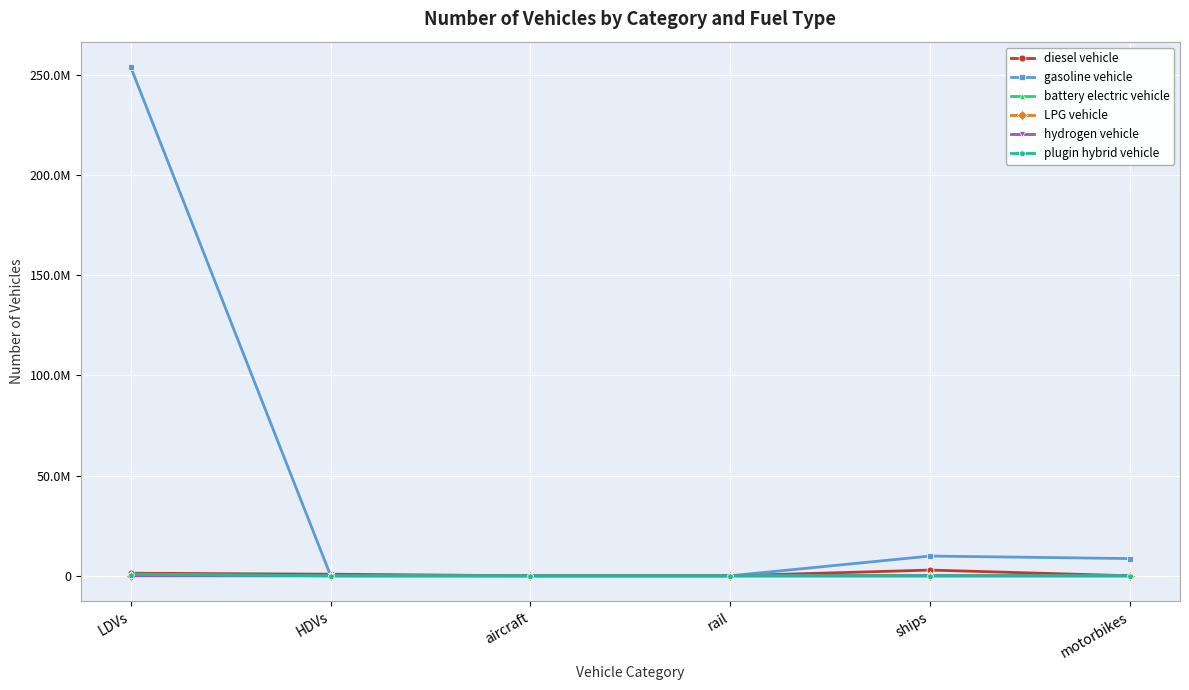

What is the difference between the second highest and second lowest values in the gasoline vehicle series?

9854565.4